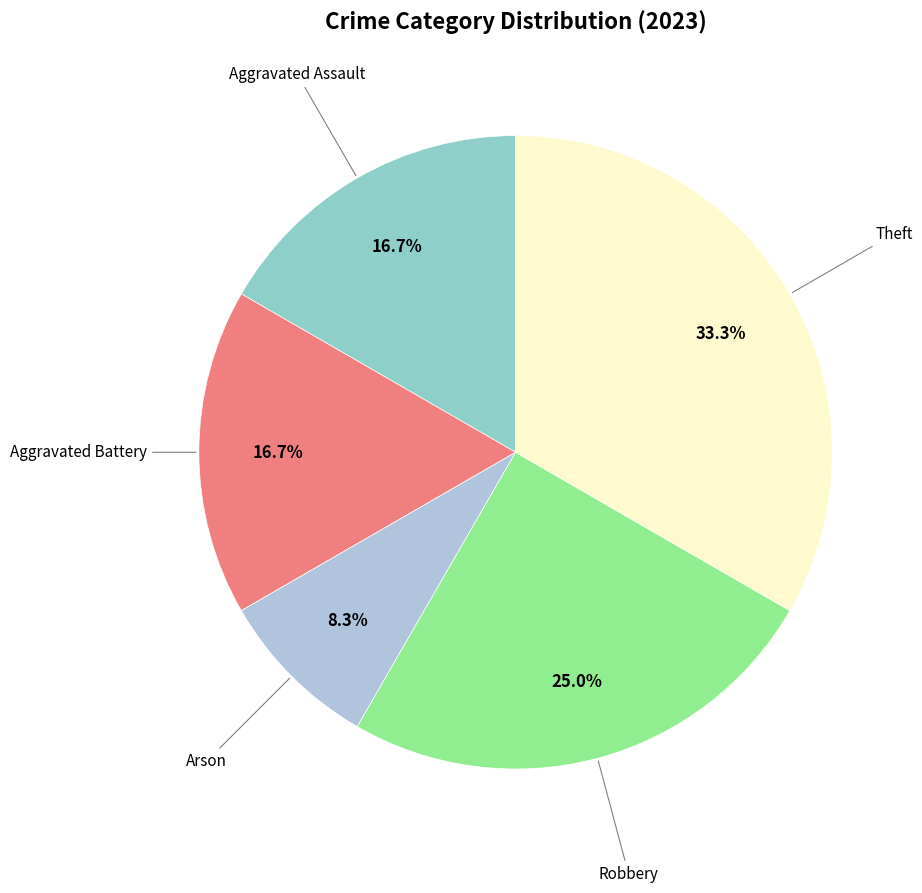

Is there a majority slice in this chart?

No